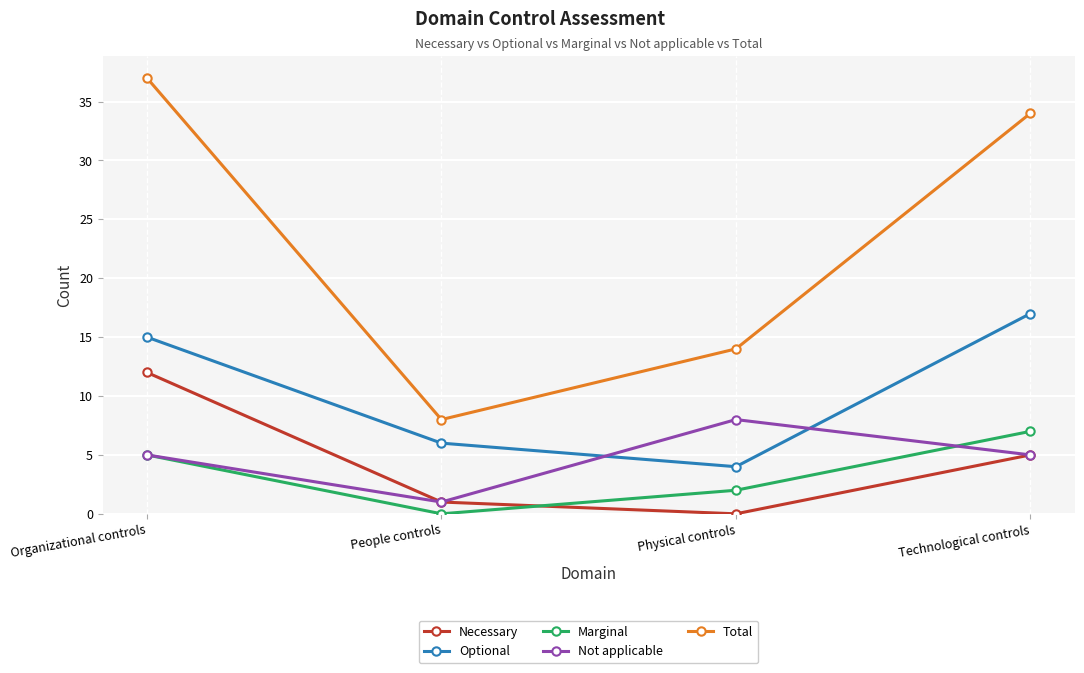

List the series in order of their peak value, highest first.

Total, Optional, Necessary, Not applicable, Marginal